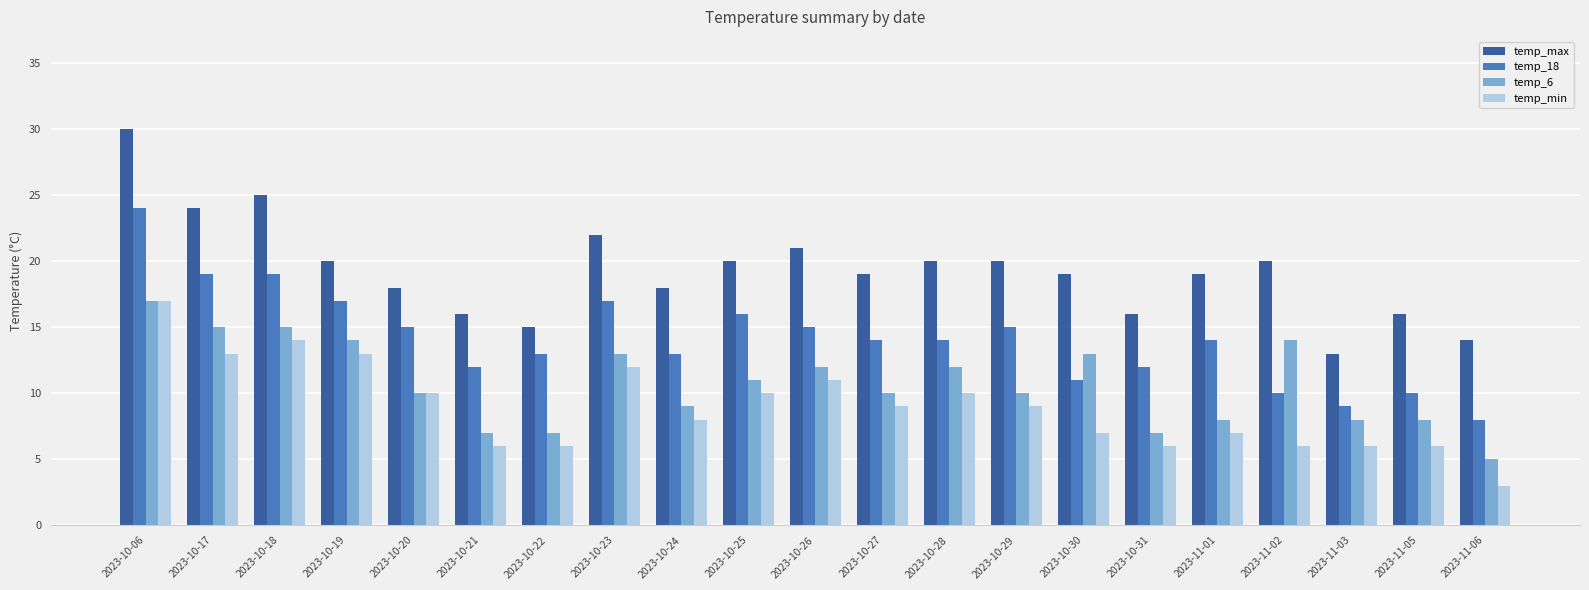

What is the value of the temp_max bar at the 7th from the left?

15